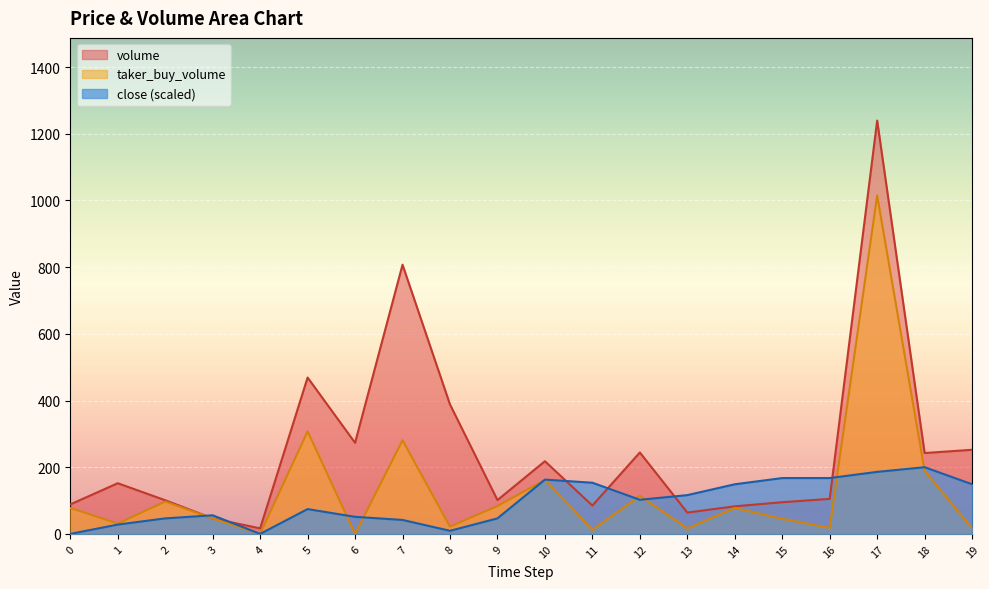

What is the difference between the highest and lowest values at 15?

122.1